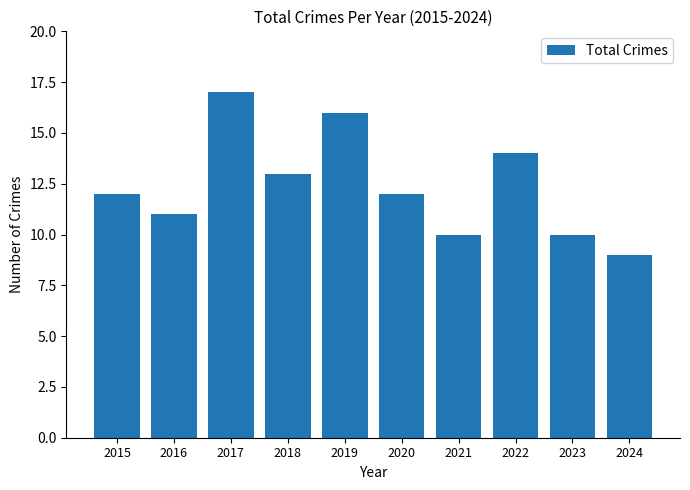

At which category does the chart reach its peak across all series?

2017